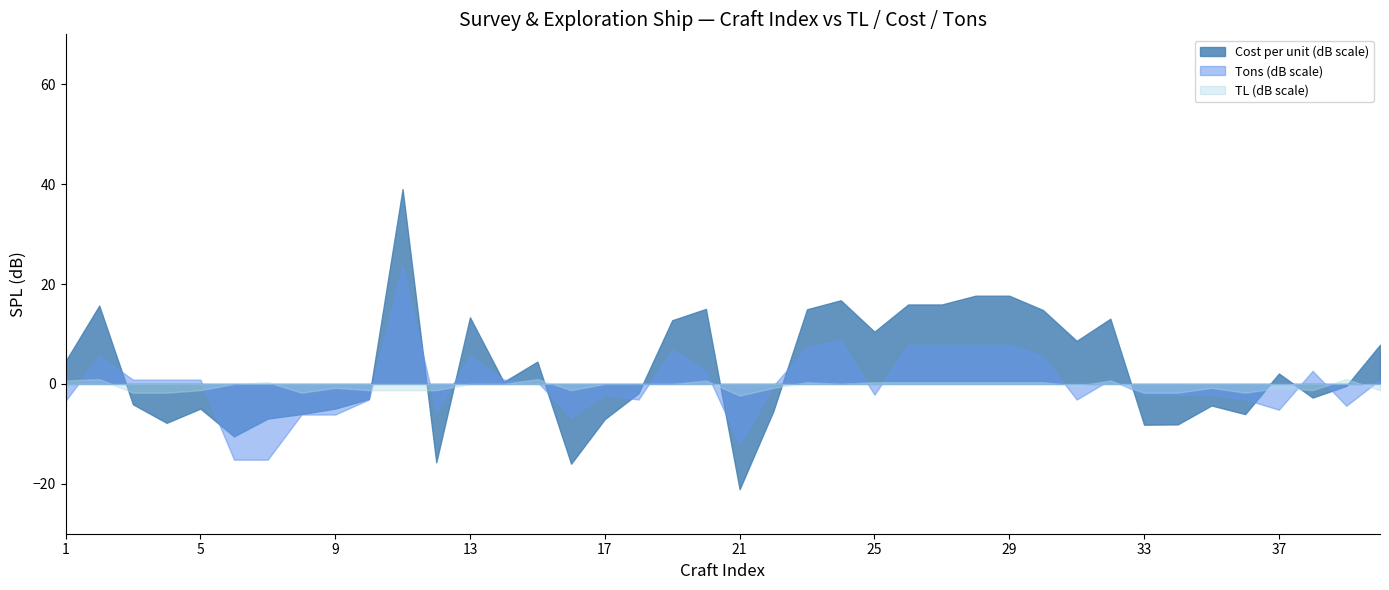

True or false: Cost per unit (dB scale) has a value of 16.7 at 25.

False